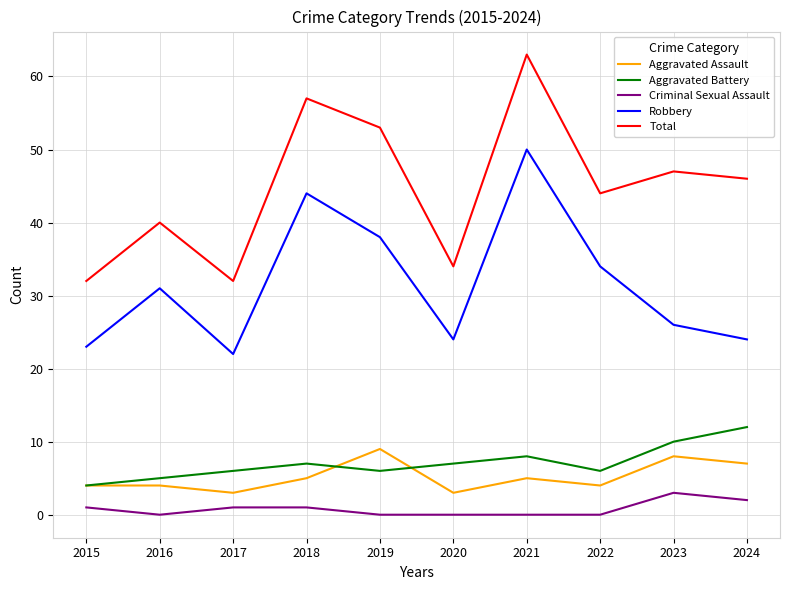

True or false: Total and Aggravated Battery intersect in this chart.

False